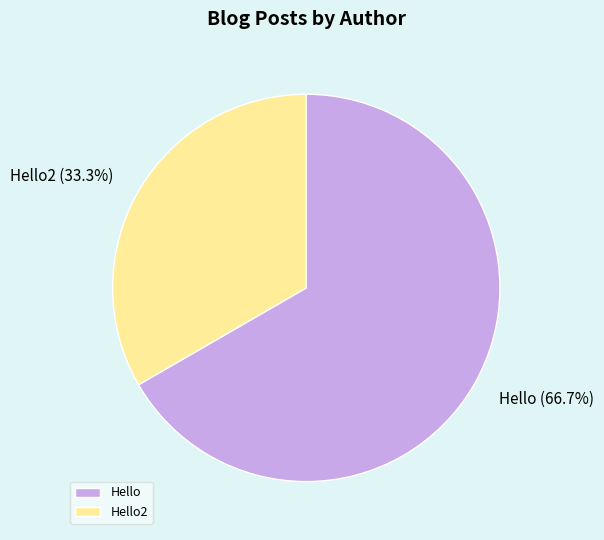

True or false: Hello2 accounts for 33% of the total.

True